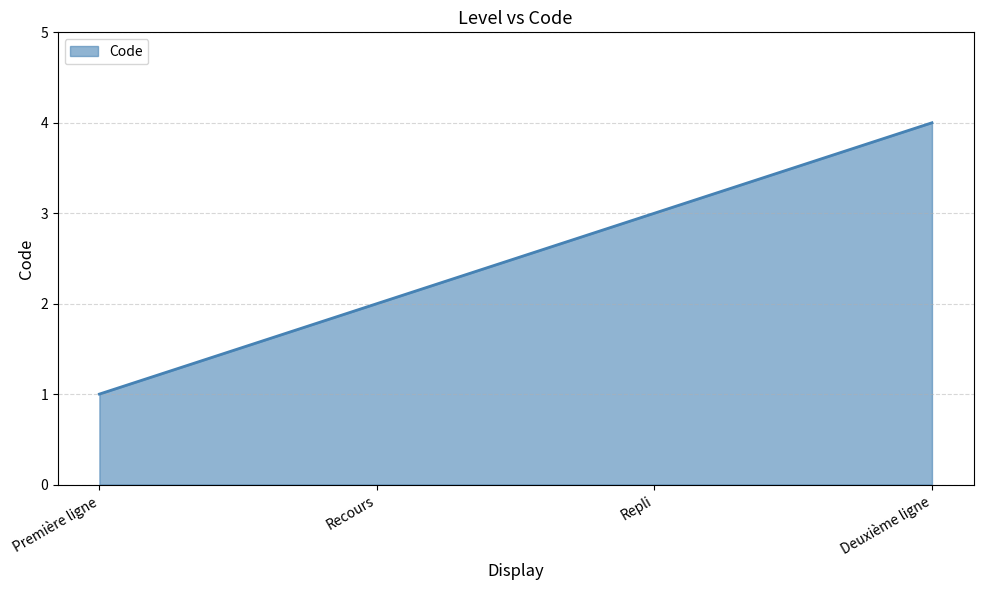

Does the chart display data point markers on the line(s)?

No